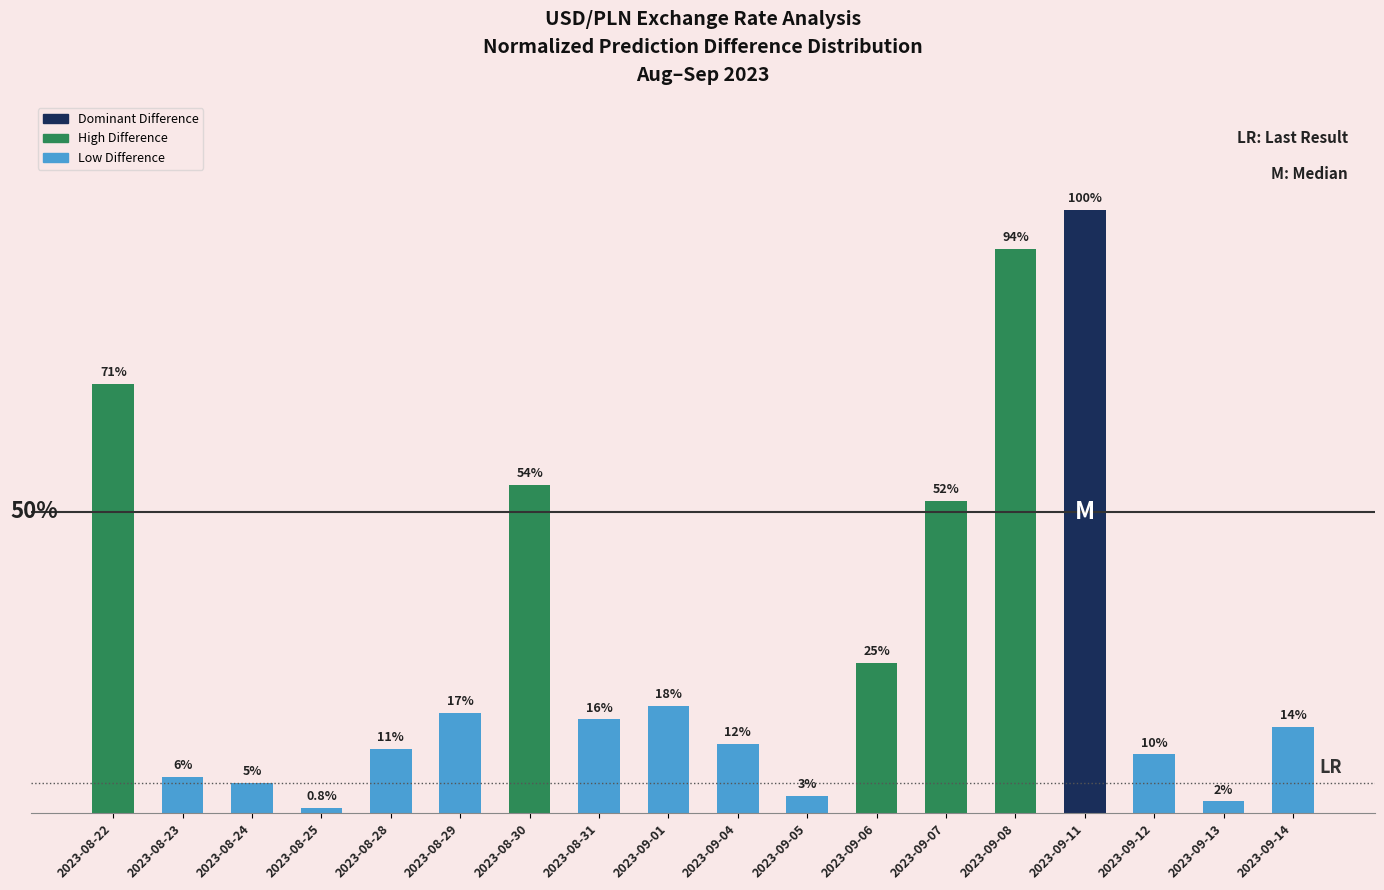

What is the sum of all values?

508.1